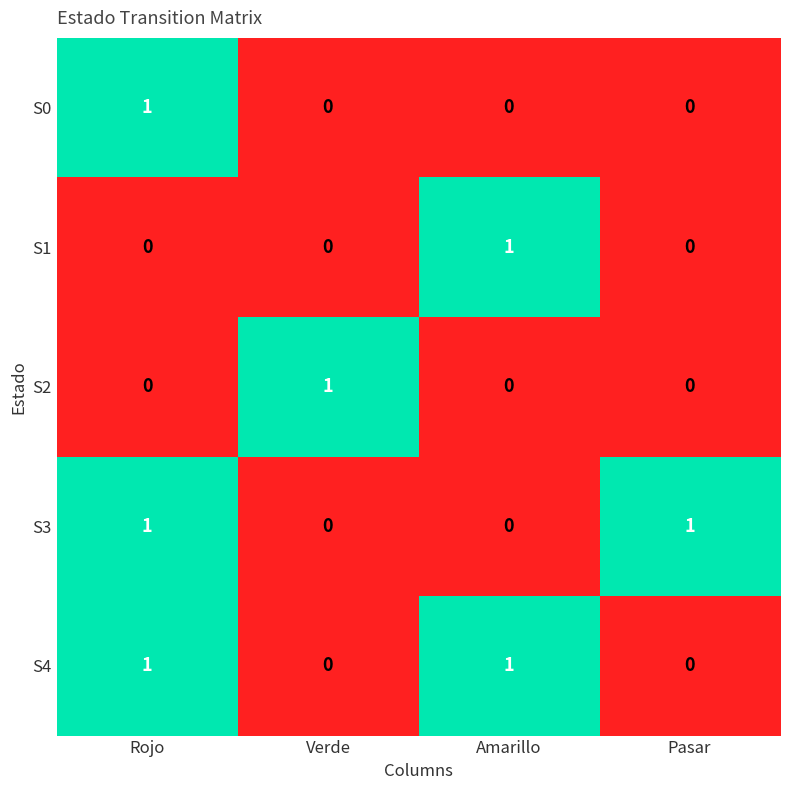

Is the value of S0 at Pasar greater than the value of S1 at Amarillo?

No